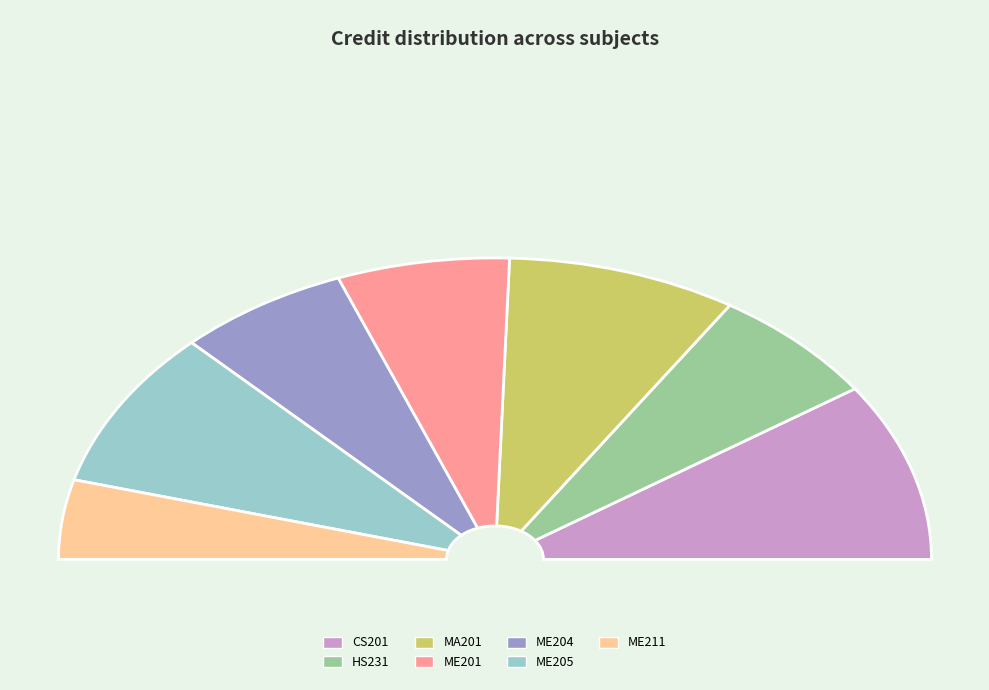

Is there any slice that represents more than half of the pie?

No